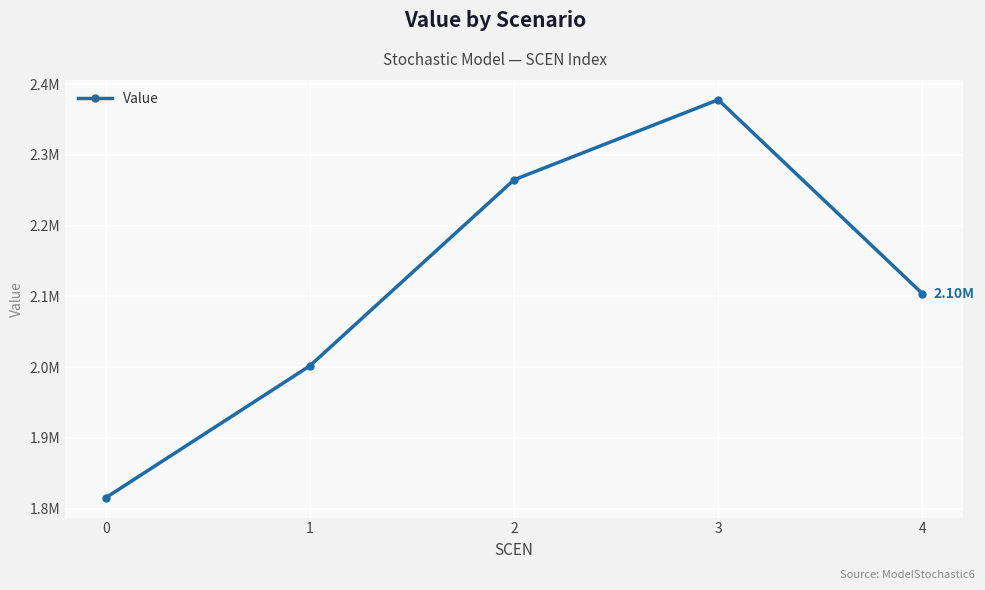

What is the sum of the values at 2 and 1?

4266767.3